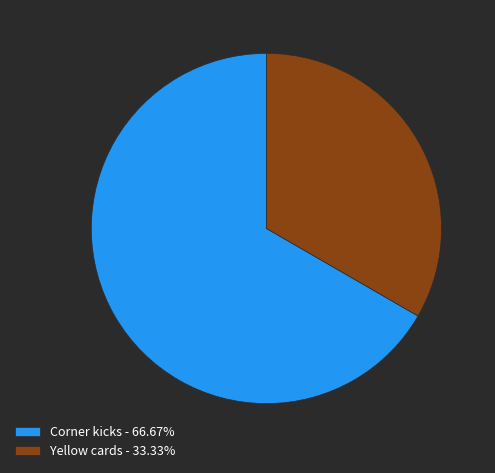

How many slices are in this pie chart?

2